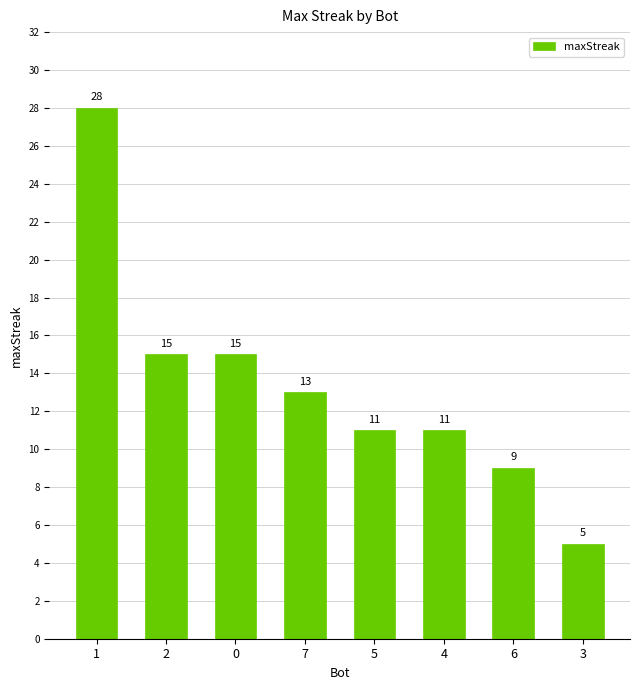

What position from the left is 5?

5